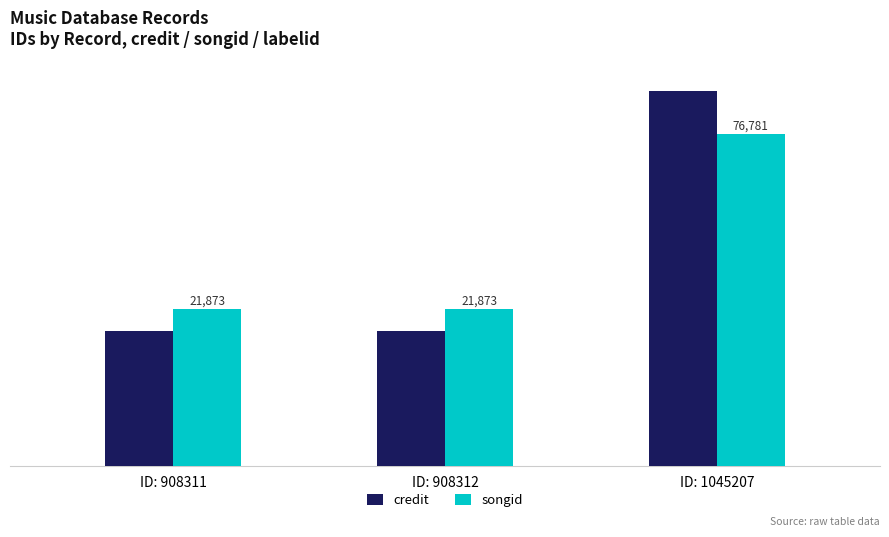

What are all the series names shown in the legend?

credit, songid